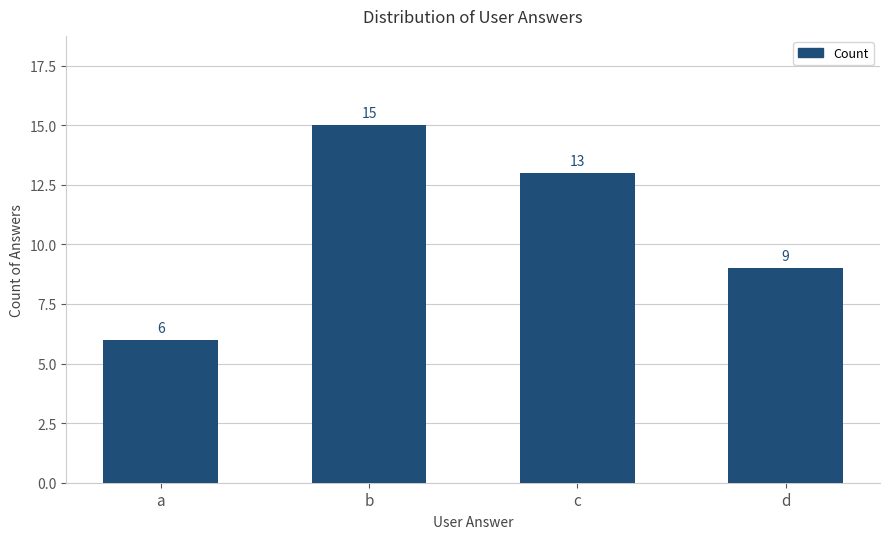

Is it true that the value at d is 4?

False